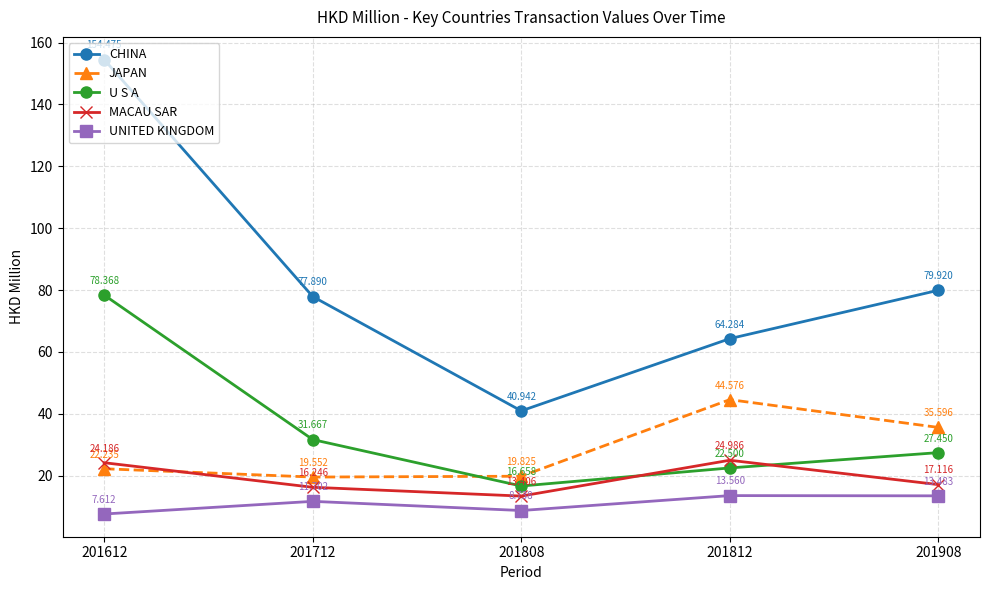

True or false: UNITED KINGDOM and JAPAN intersect in this chart.

False